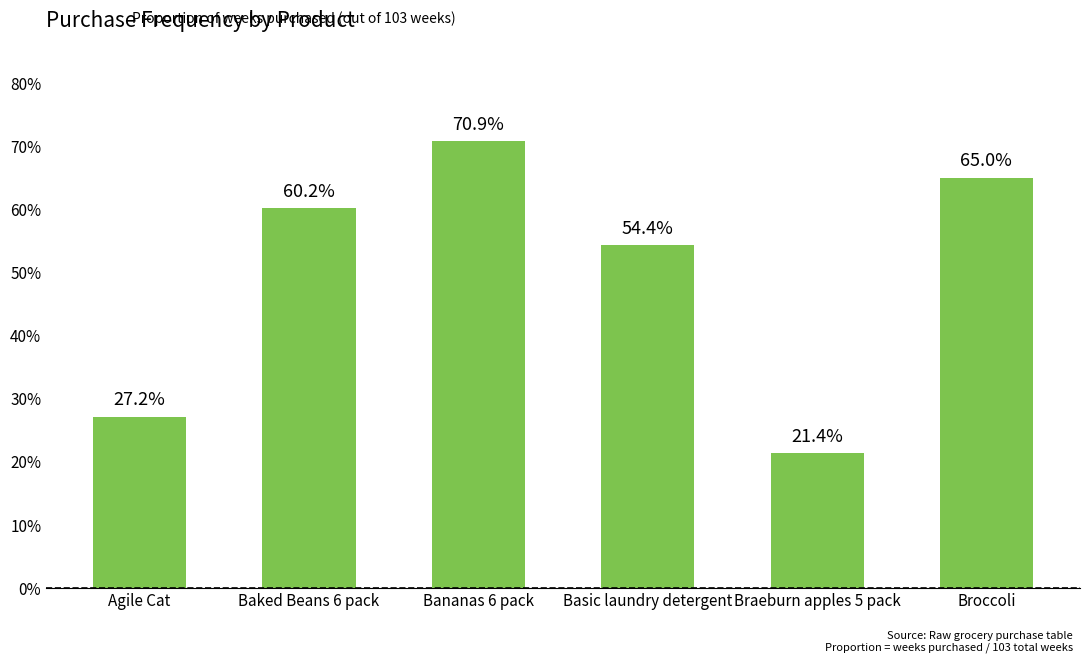

Does the chart contain any negative values?

No